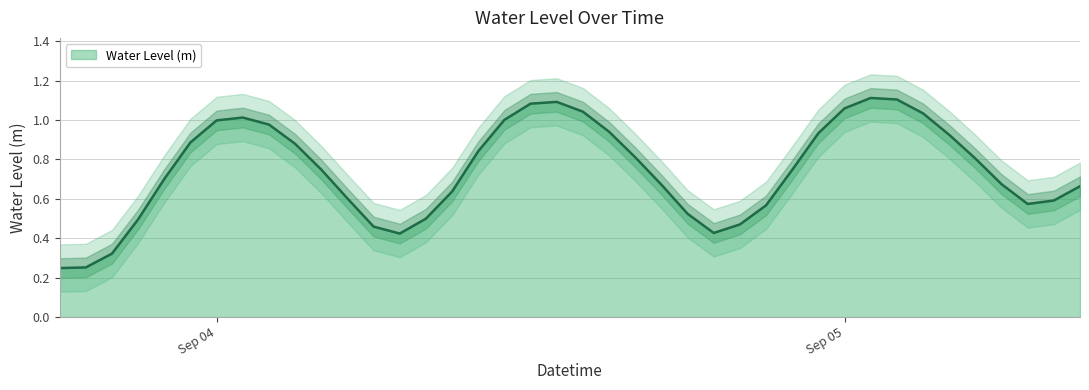

True or false: the data has more than 1 interior local peaks.

True